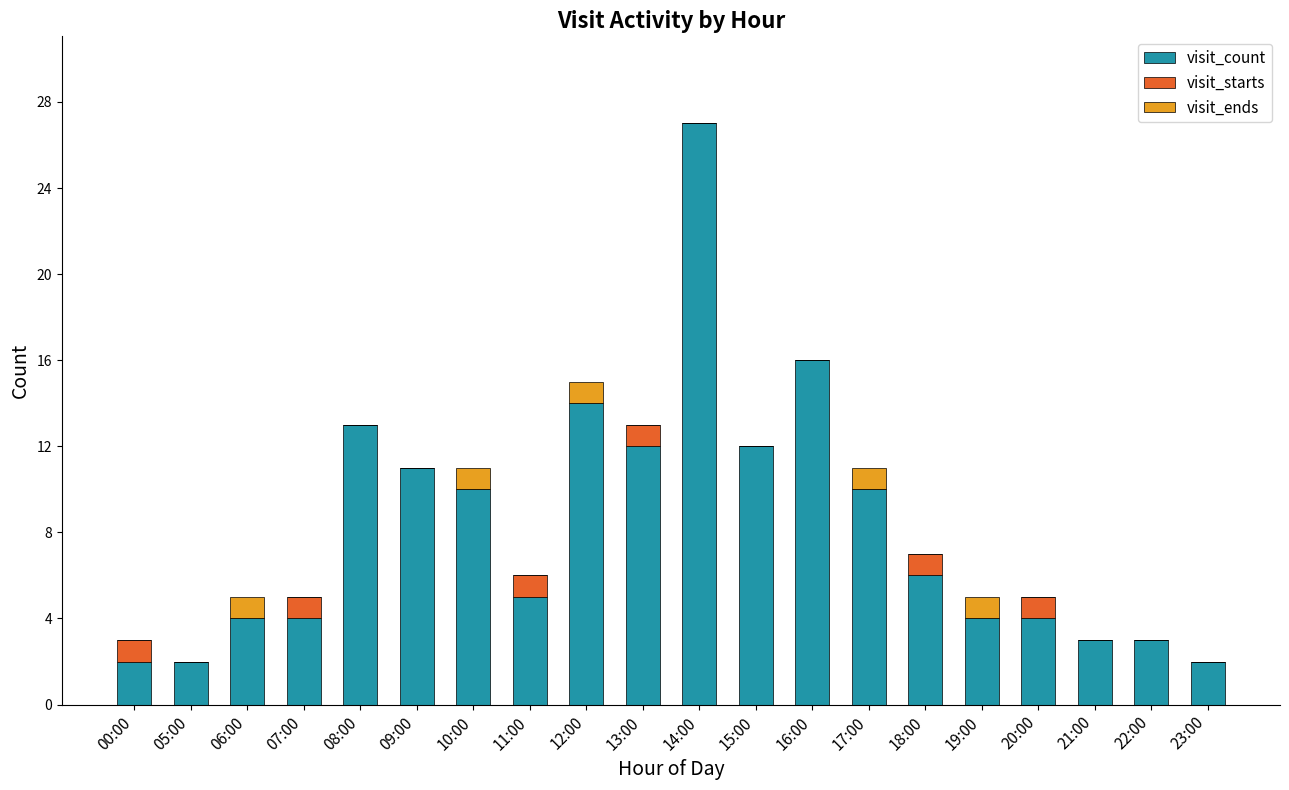

What is the total value across all series at 16:00?

16